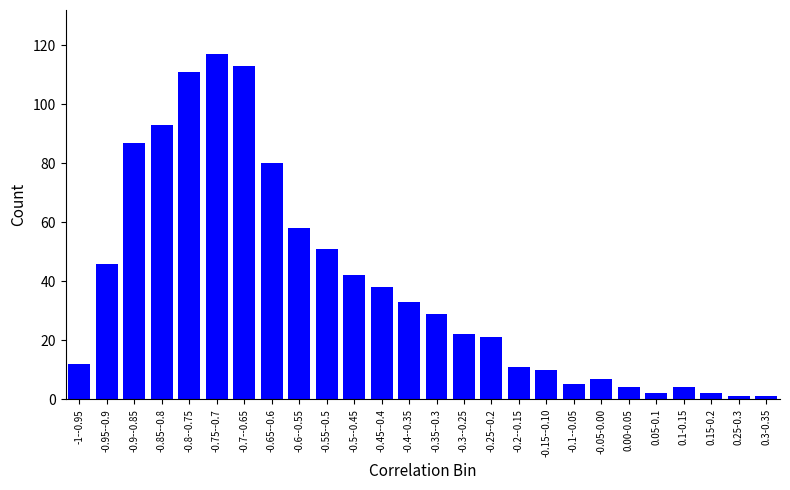

Reading left to right, transcribe all the data shown in this chart.

12	46	87	93	111	117	113	80	58	51	42	38	33	29	22	21	11	10	5	7	4	2	4	2	1	1